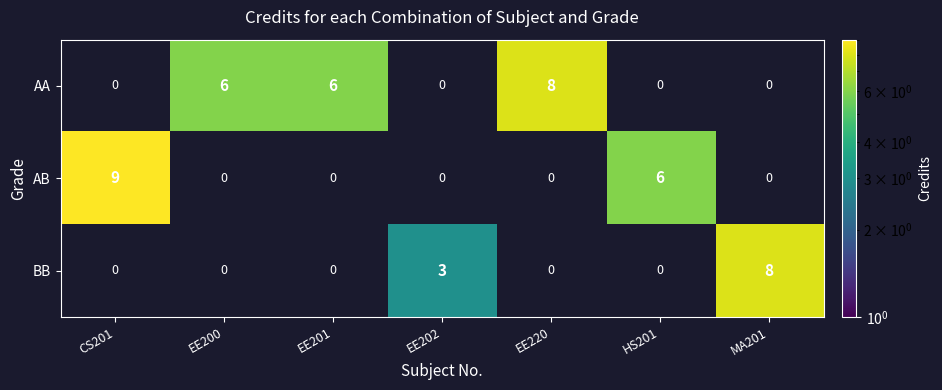

The value of AA at MA201 is 4. True or false?

False